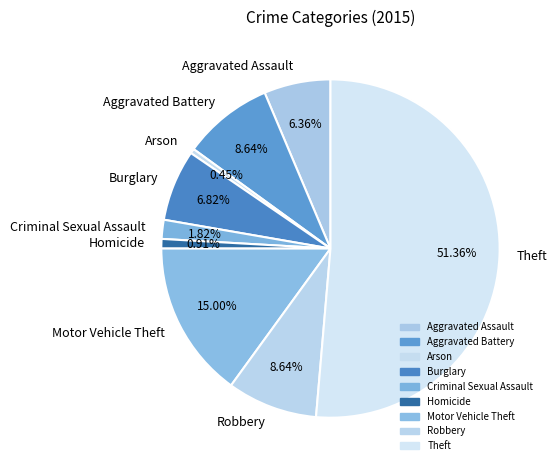

Do Theft and Motor Vehicle Theft together represent more than half of the pie?

Yes